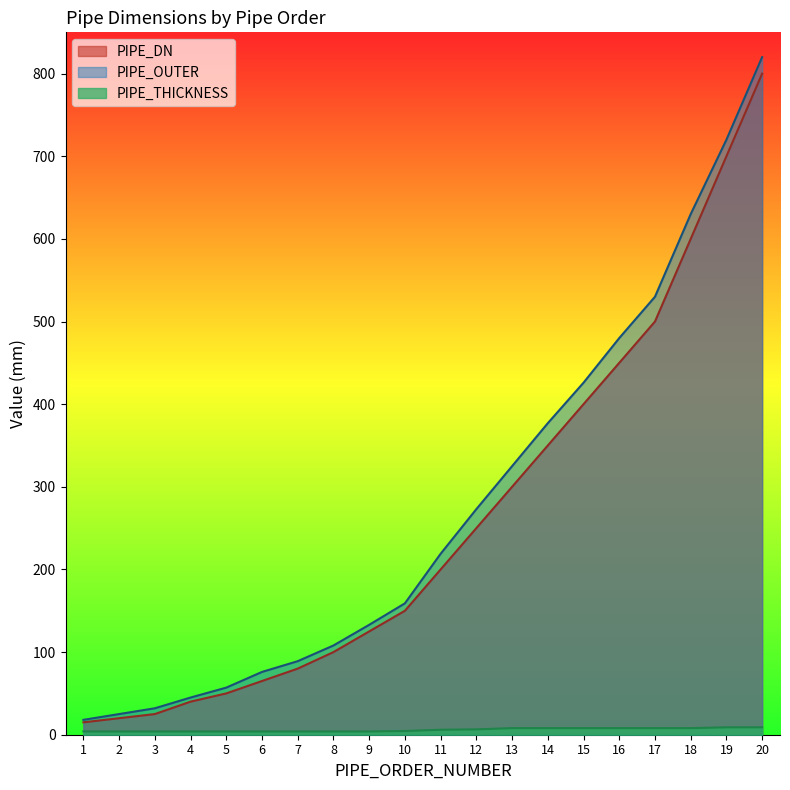

Reading left to right, transcribe all the data shown in this chart.

PIPE_DN: 15.0	20.0	25.0	40.0	50.0	65.0	80.0	100.0	125.0	150.0	200.0	250.0	300.0	350.0	400.0	450.0	500.0	600.0	700.0	800.0
PIPE_OUTER: 18.0	25.0	32.0	45.0	57.0	76.0	89.0	108.0	133.0	159.0	219.0	273.0	325.0	377.0	426.0	480.0	530.0	630.0	720.0	820.0
PIPE_THICKNESS: 4.0	4.0	4.0	4.0	4.0	4.0	4.0	4.0	4.0	4.5	6.0	6.5	8.0	8.0	8.0	8.0	8.0	8.0	9.0	9.0